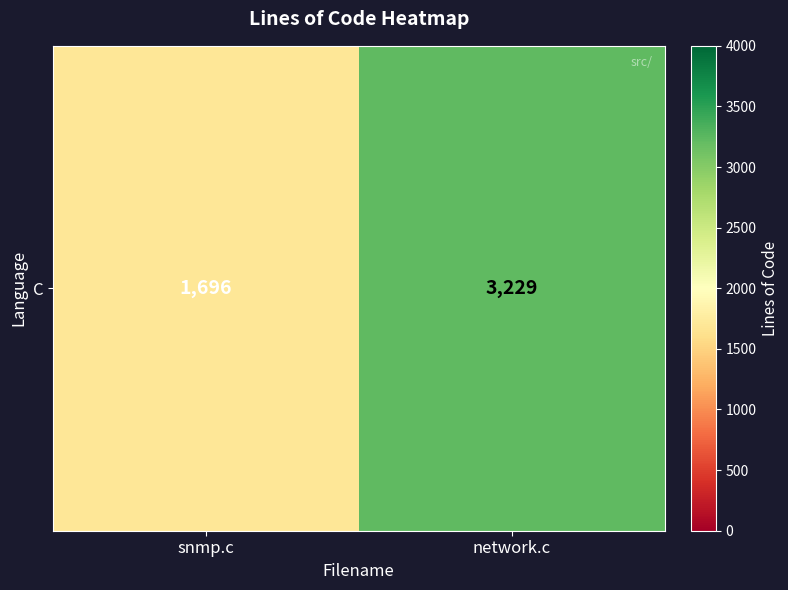

What is the change in value from snmp.c to network.c?

+1533